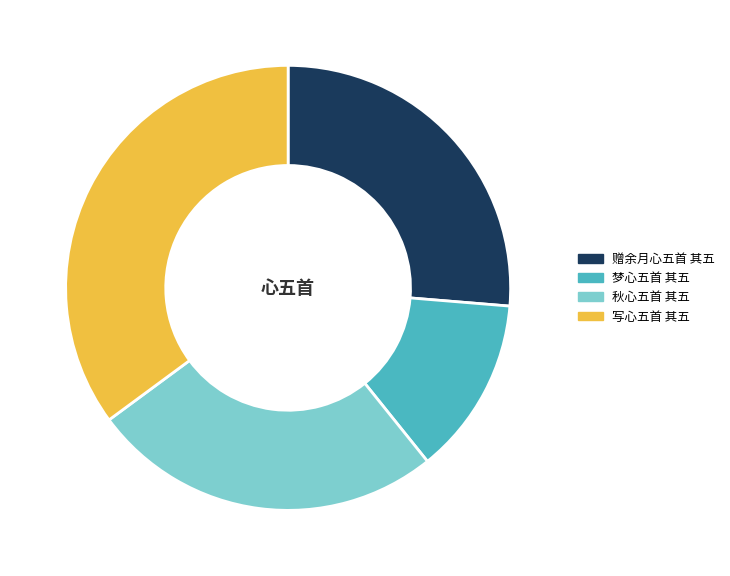

Rank the categories by value from highest to lowest.

写心五首 其五, 赠余月心五首 其五, 秋心五首 其五, 梦心五首 其五